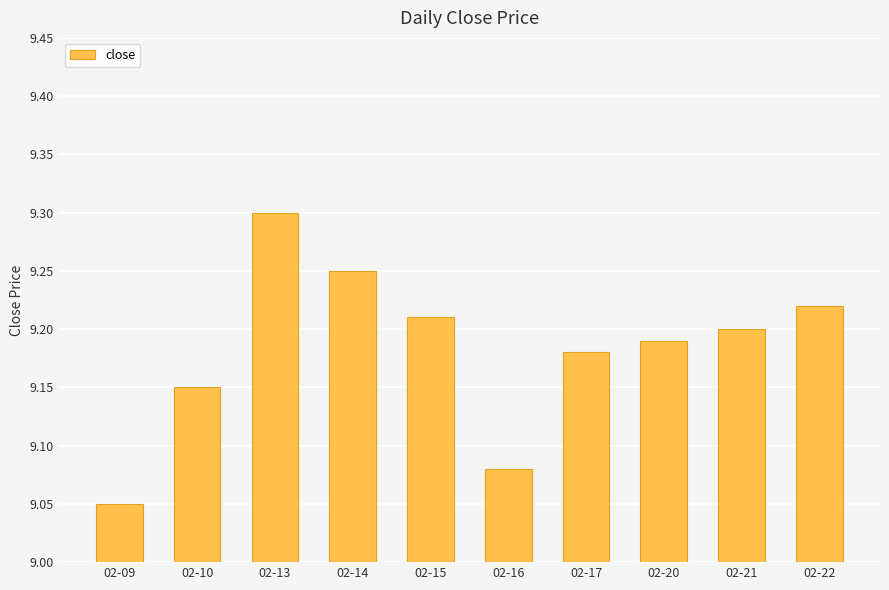

What is the greatest value displayed?

9.3